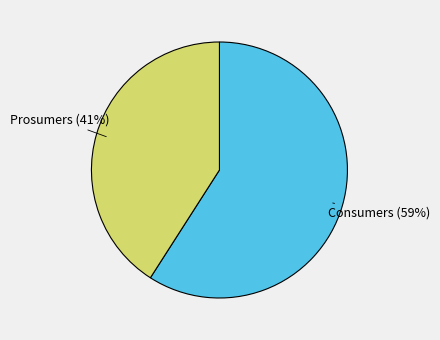

What percentage is the Prosumers slice, to the nearest percent?

41%